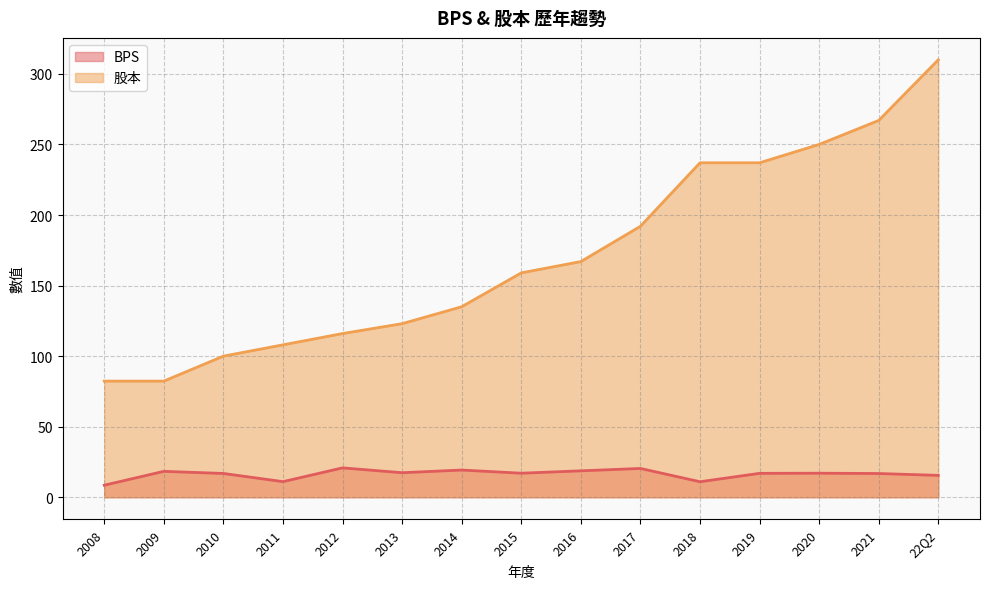

What is the sum of all BPS values?

245.9